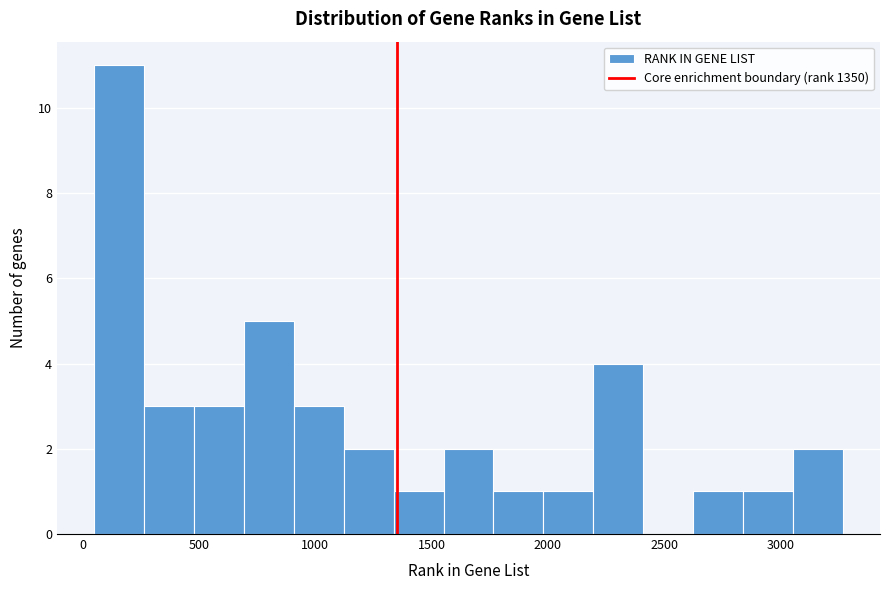

Reading left to right, list every bar in this chart as the range it spans on the x-axis followed by its height. Neither the bar edges nor the heights are printed on the chart, so give them approximately, as read against the axes.

50 to 250: 11
250 to 500: 3
500 to 700: 3
700 to 900: 5
900 to 1100: 3
1100 to 1350: 2
1350 to 1550: 1
1550 to 1750: 2
1750 to 2000: 1
2000 to 2200: 1
2200 to 2400: 4
2400 to 2600: 0
2600 to 2850: 1
2850 to 3050: 1
3050 to 3250: 2